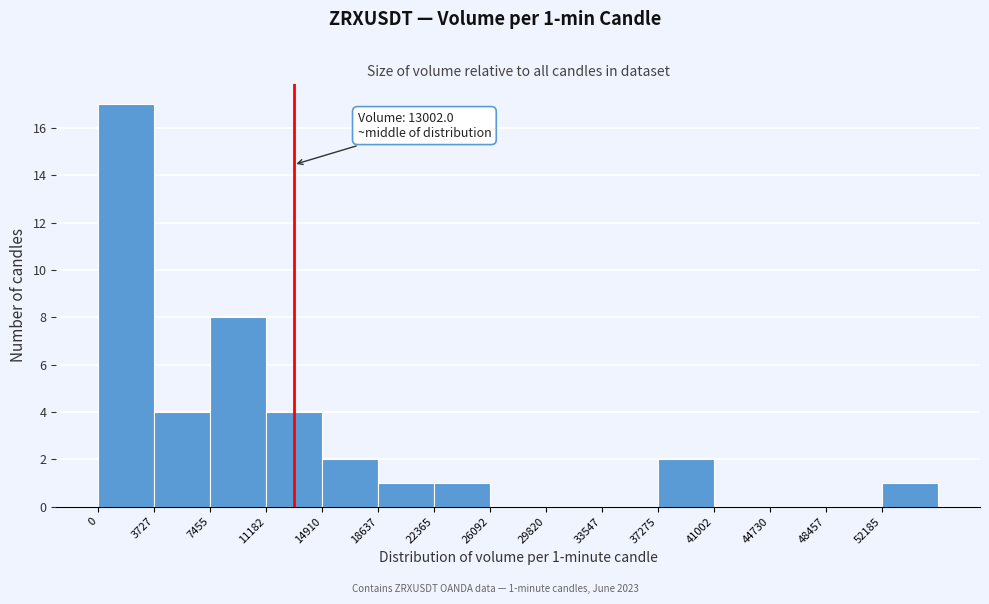

Which range on the x-axis has the tallest bar?

0 to 3500